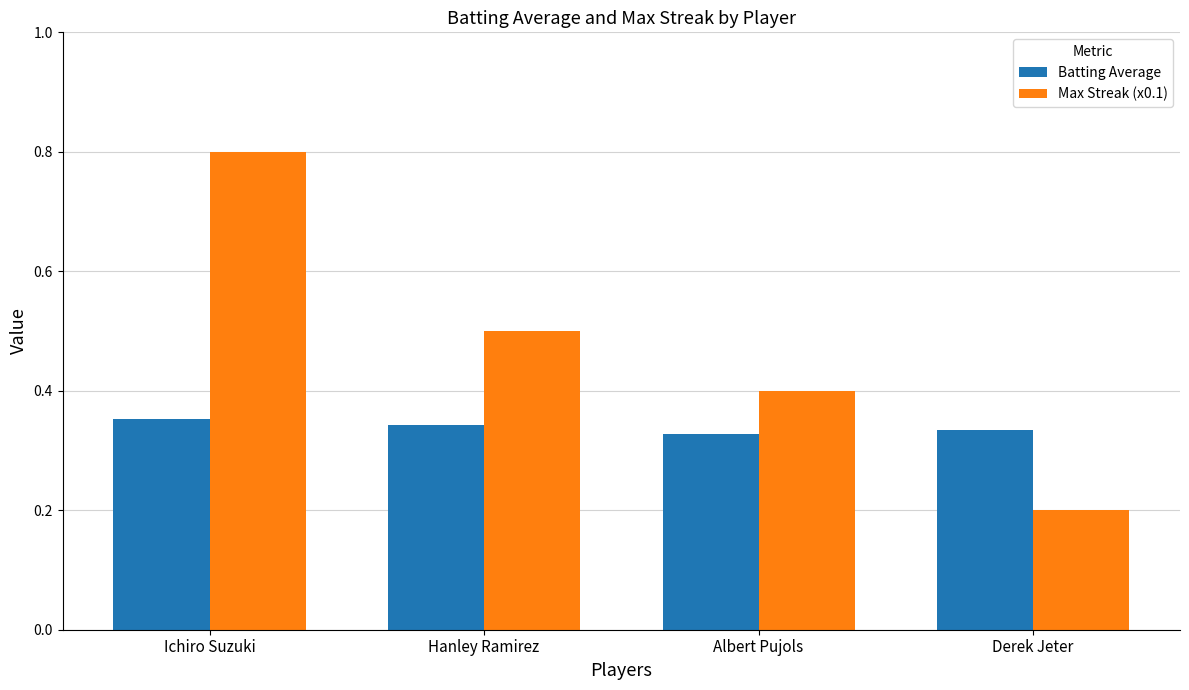

How many Batting Average values are between 0 and 1?

4